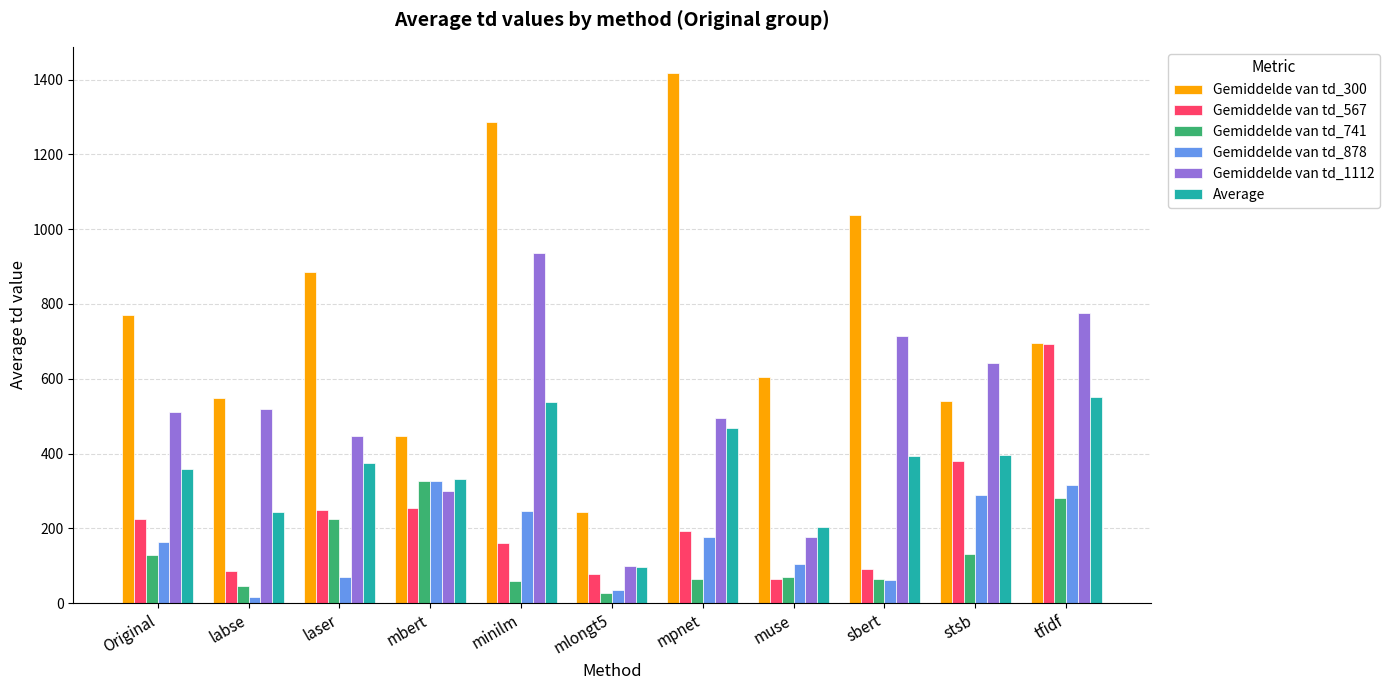

What is the sum of the Gemiddelde van td_567 values at Original and sbert?

317.2